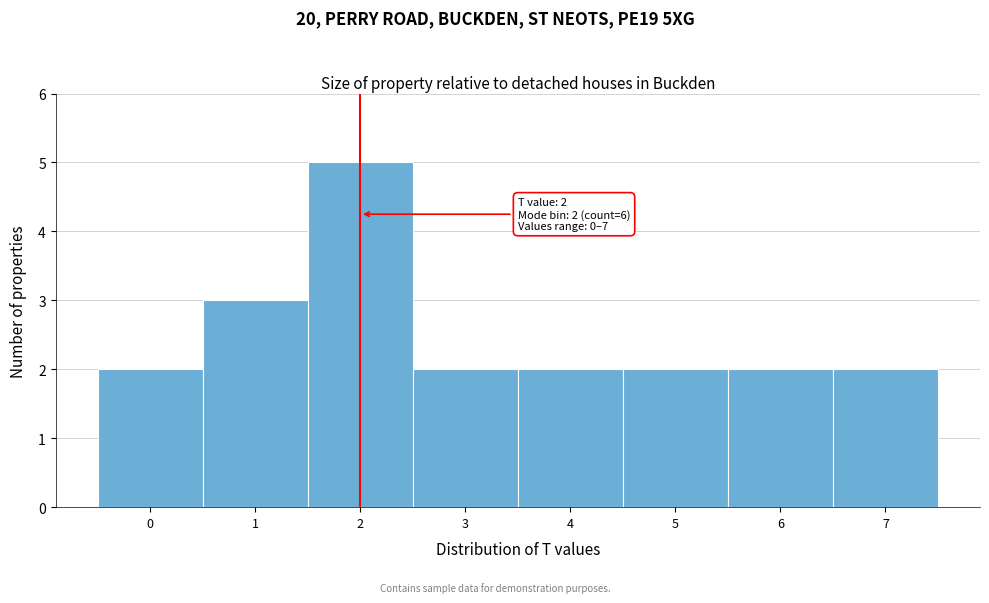

Reading left to right, list all the values displayed in this chart.

0=2	1=3	2=5	3=2	4=2	5=2	6=2	7=2